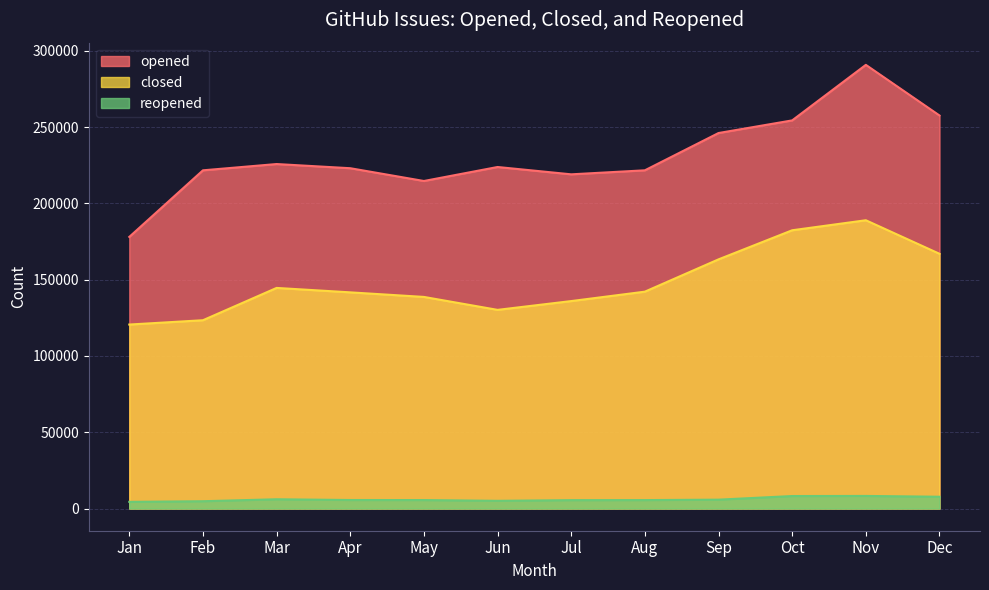

The value of reopened at Jun is 7354. True or false?

False